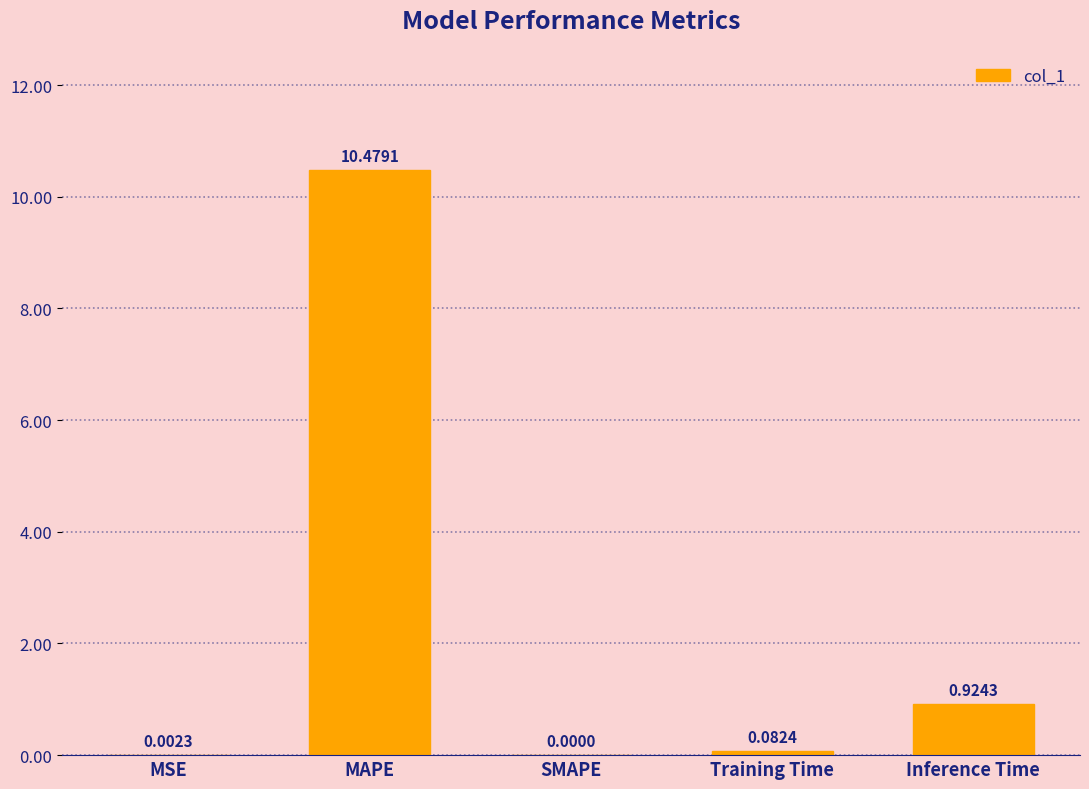

How many categories are shown in the chart?

5